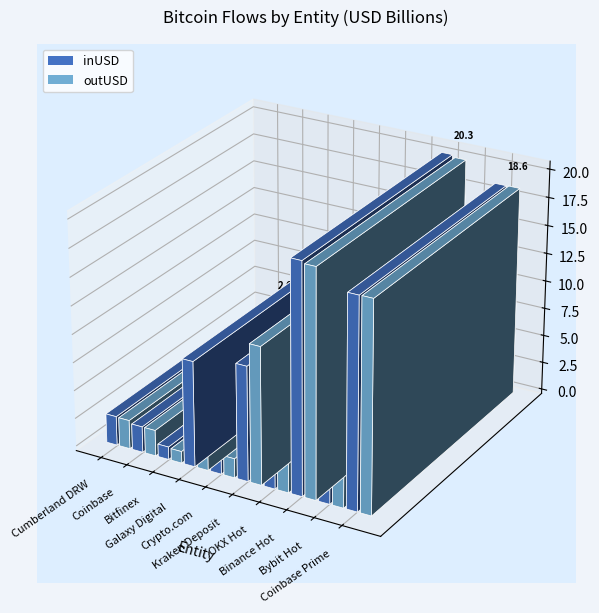

What is the difference between the second highest and second lowest values in the outUSD (Billions) series?

16863299660.1